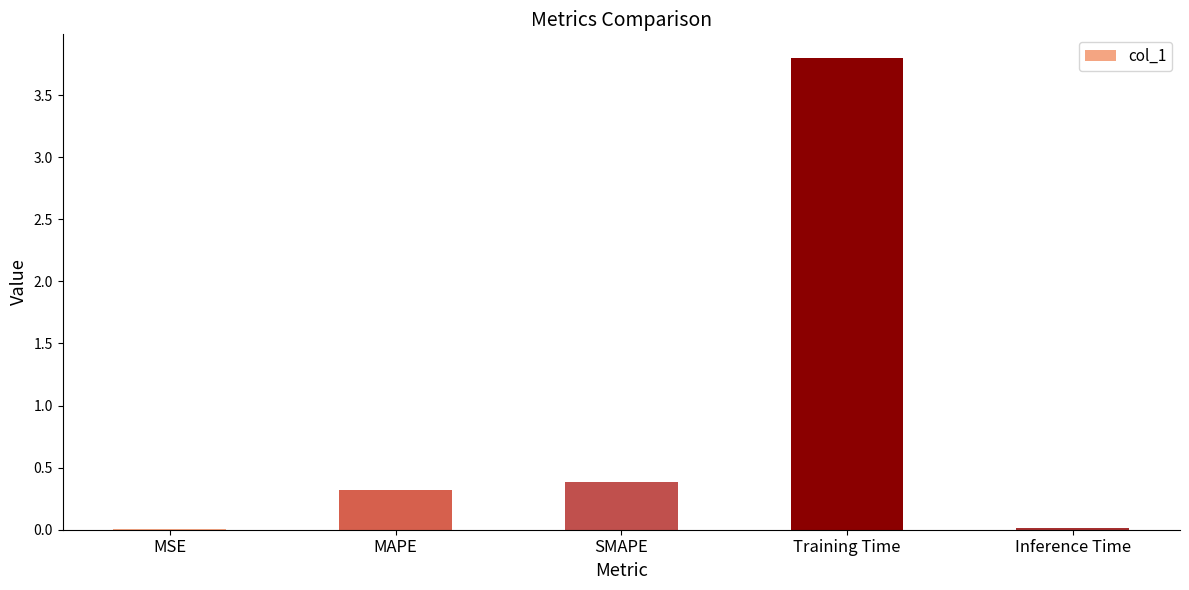

What is the change in value from MAPE to SMAPE?

+0.1